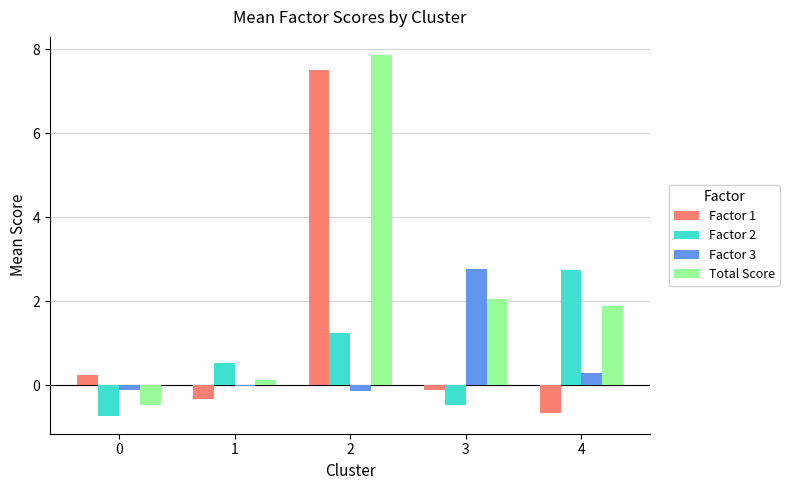

True or false: Factor 3 has a value of 1.3 at 3.

False